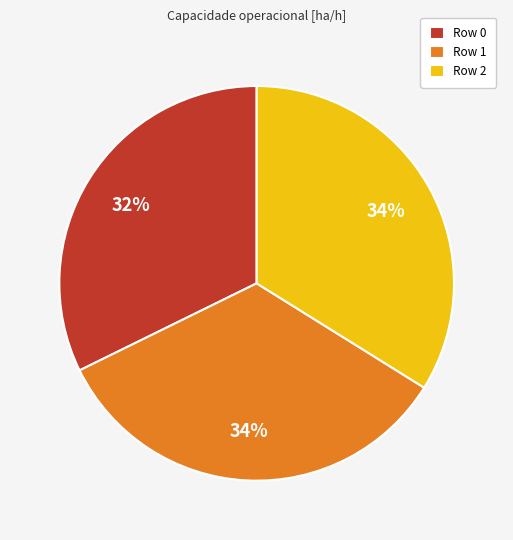

Is it true that Row 1 is 44% of the pie?

False